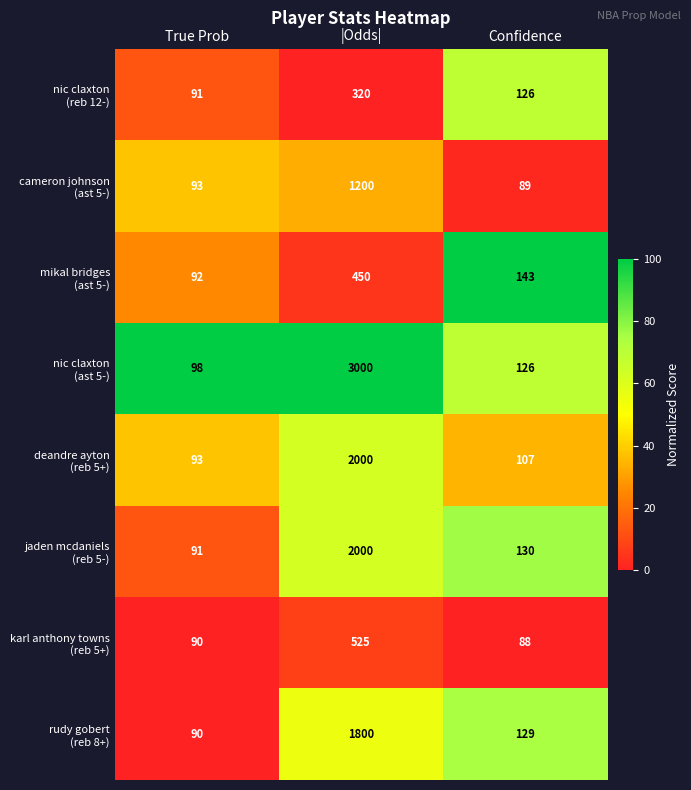

At which category is the sum across all series the highest?

|Odds|